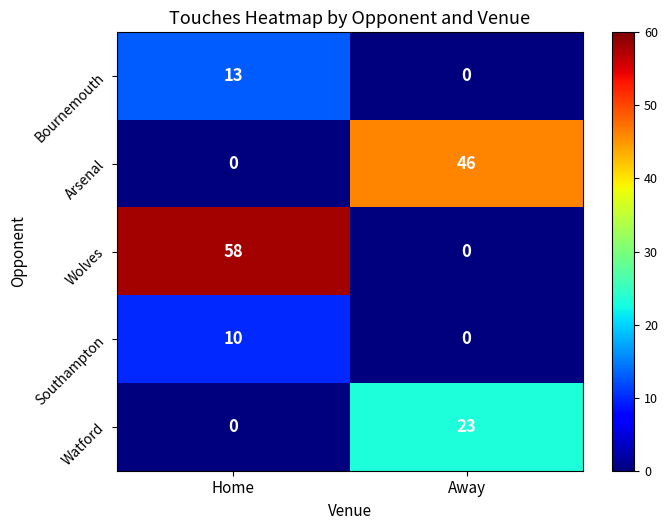

Is it true that Arsenal equals 46 at Away?

True